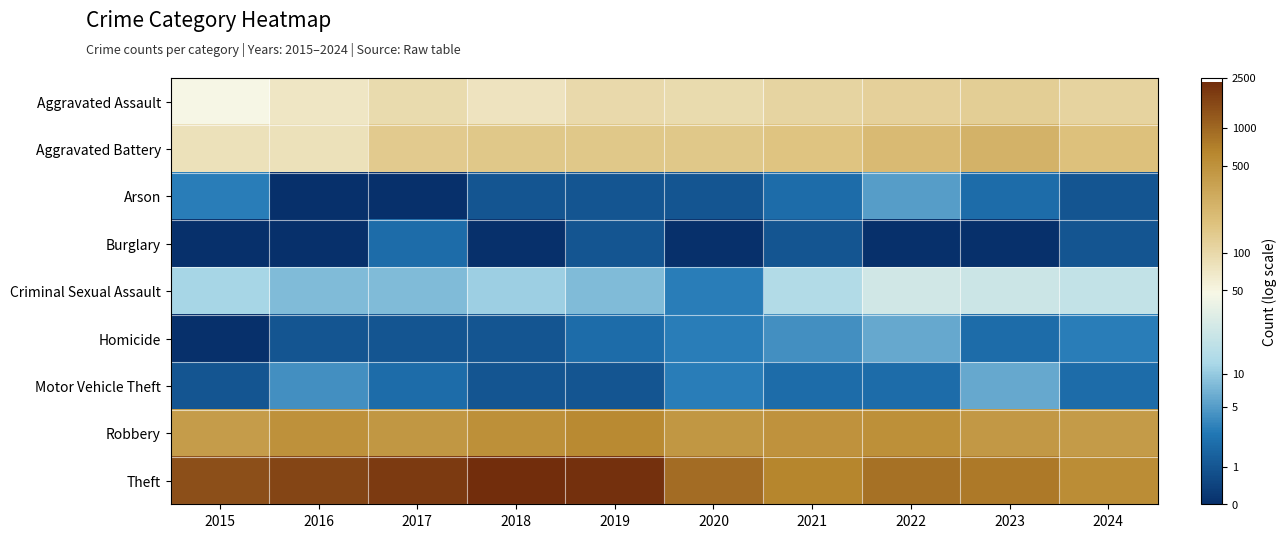

How many series are shown in this chart?

9